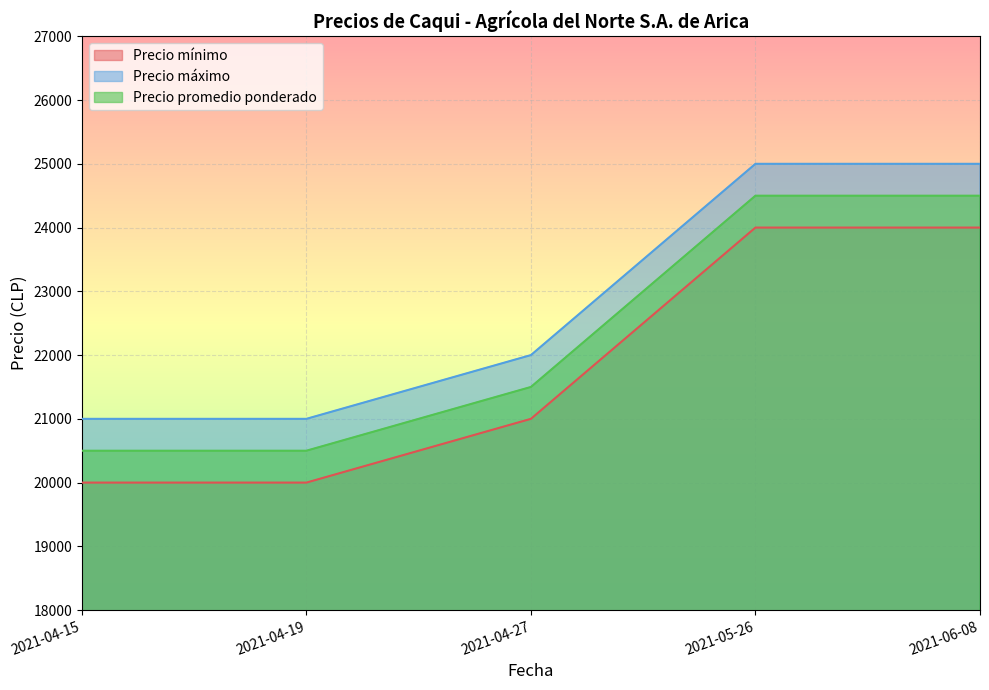

Reading right to left, extract all data points from this chart.

Precio mínimo: 24000	24000	21000	20000	20000
Precio máximo: 25000	25000	22000	21000	21000
Precio promedio ponderado: 24500	24500	21500	20500	20500